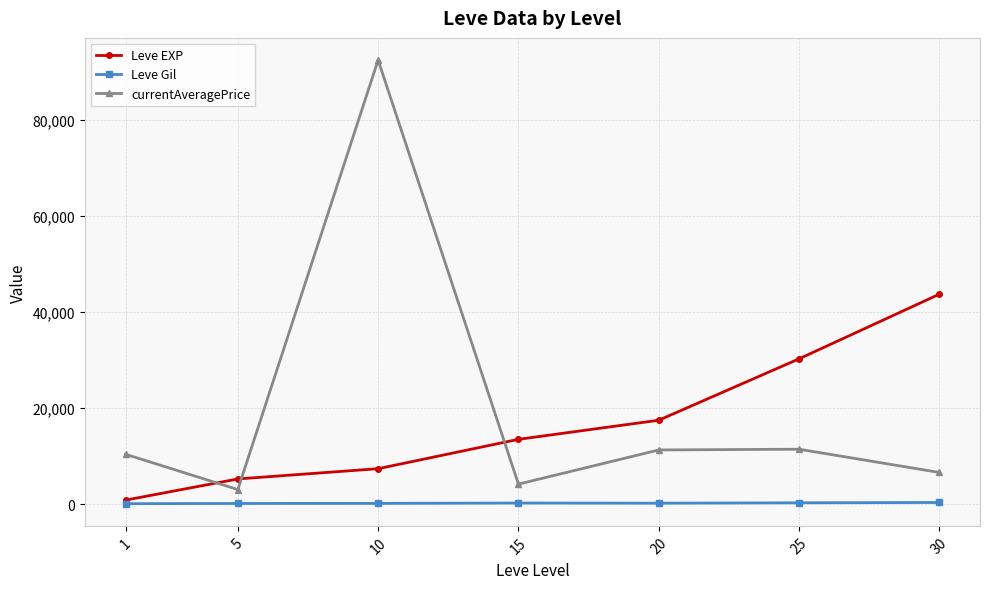

Is the value of currentAveragePrice at 25 greater than the value of Leve EXP at 5?

Yes